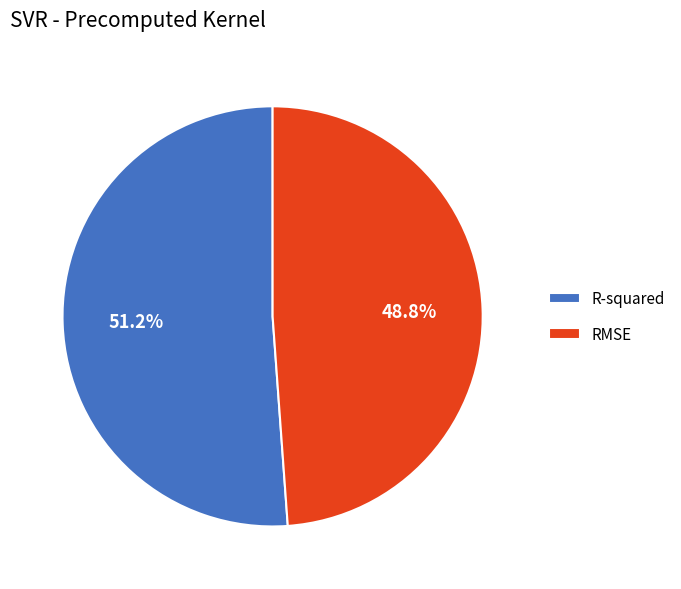

What percentage is NOT represented by RMSE?

51.2%